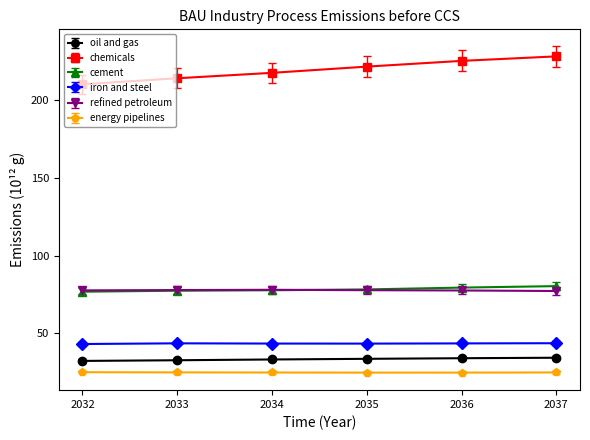

How many lines are shown in the chart?

6